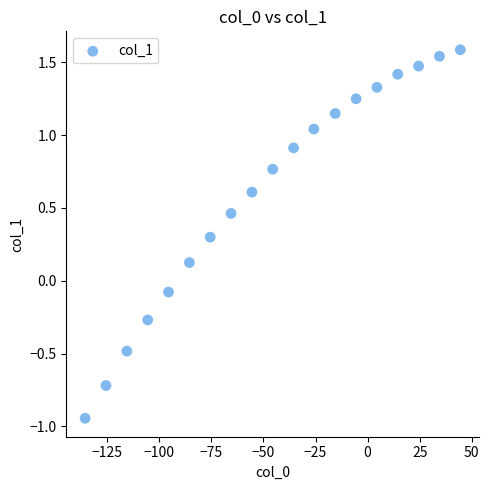

What is the range of Y values (max minus min)?

2.5